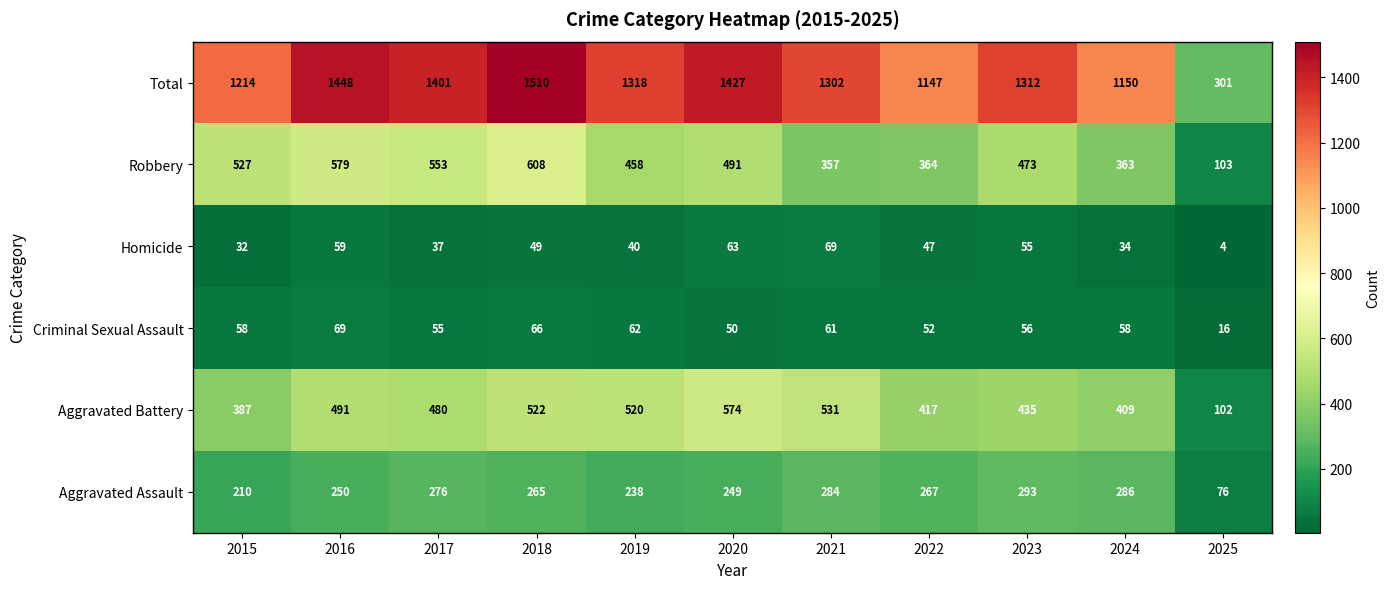

At which category is the sum across all series the highest?

2018